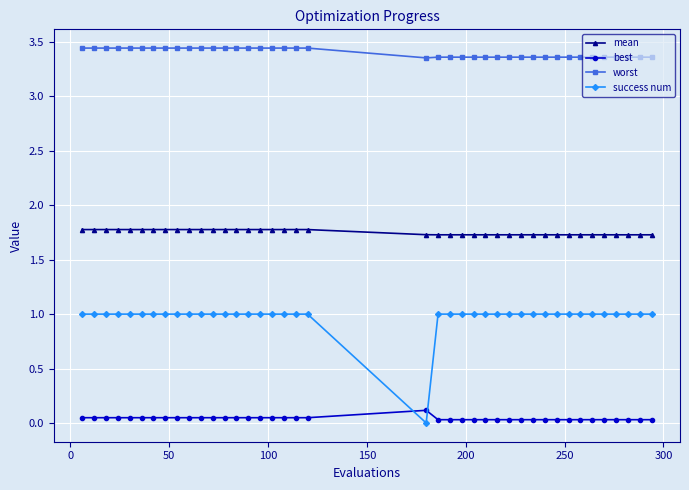

How many positive values does the success num series have?

39